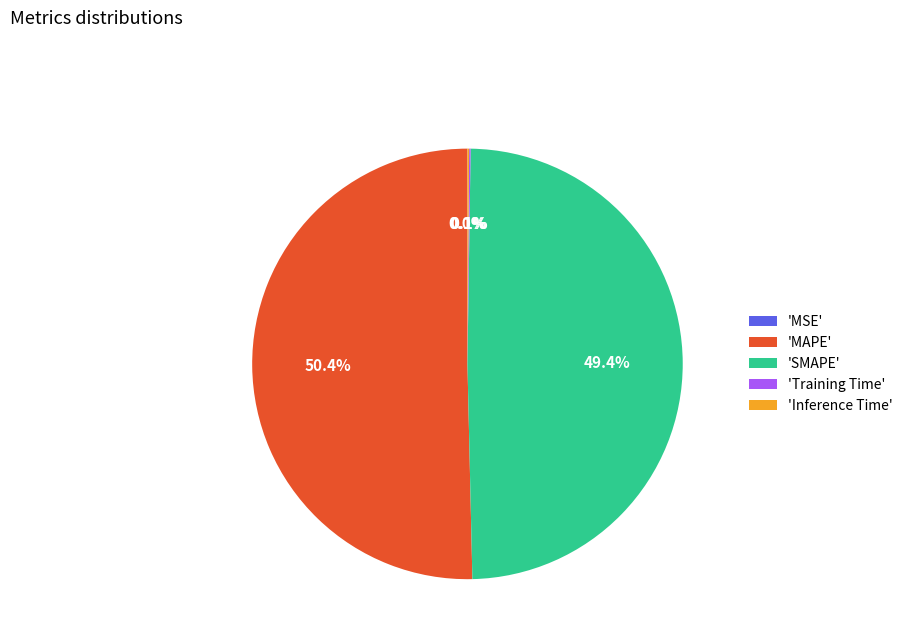

To the nearest percent, what is the average slice percentage?

20%